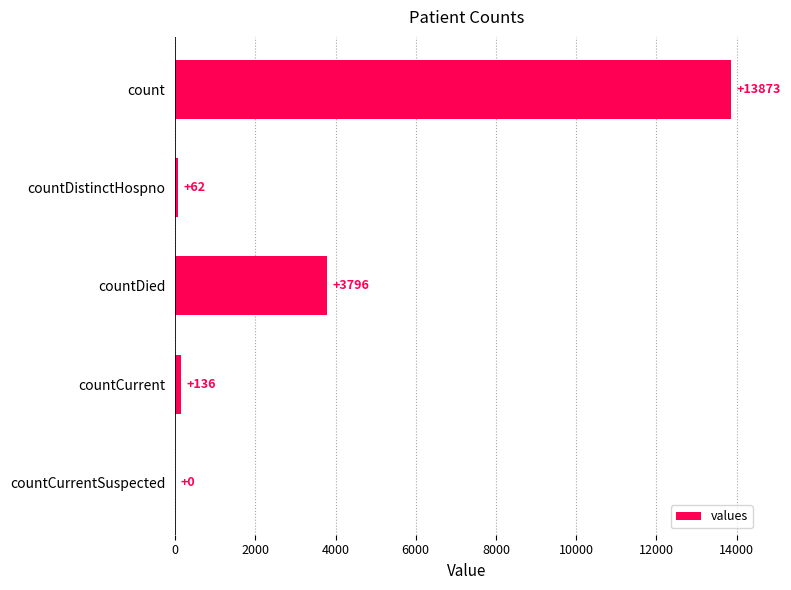

What is the maximum value shown in the chart?

13873